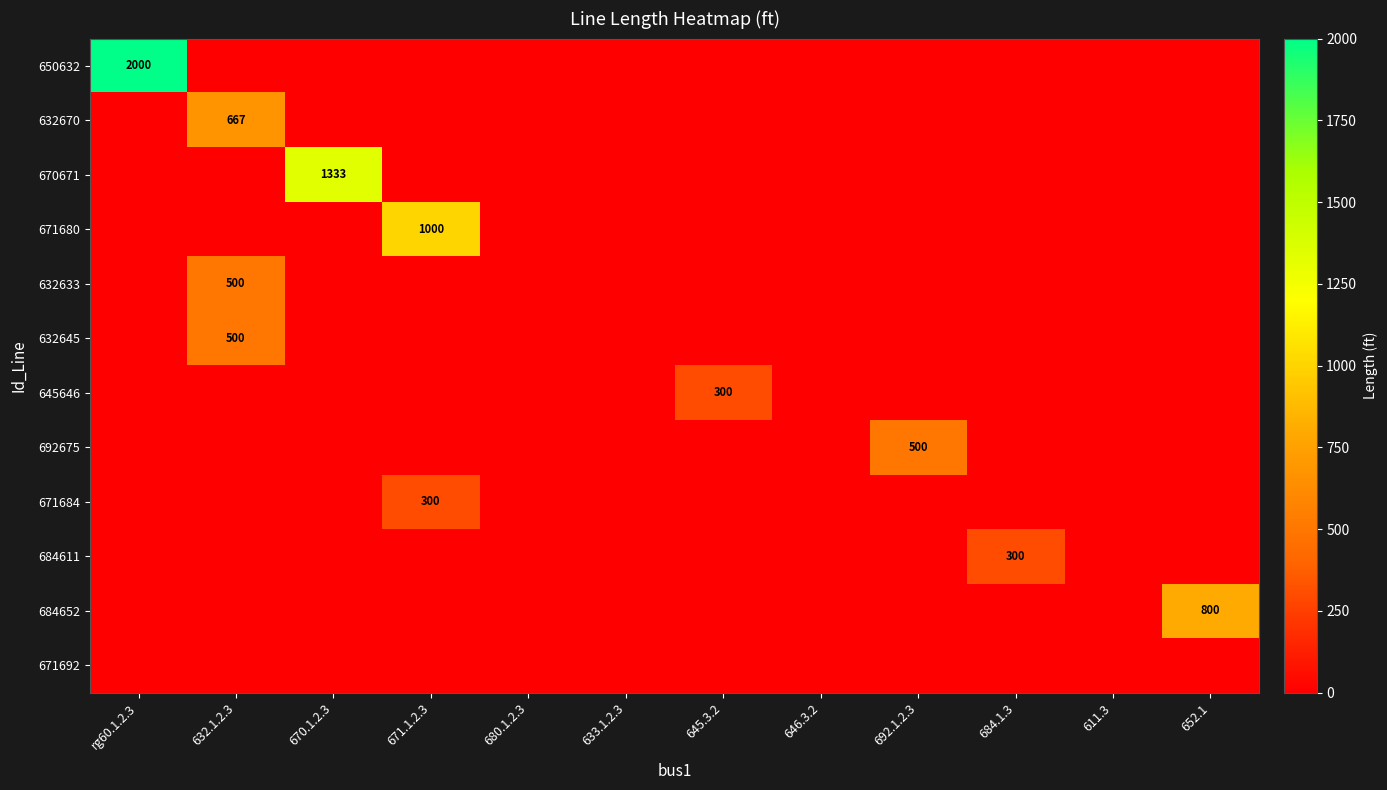

Is it true that 670671 equals 2145 at 670.1.2.3?

False